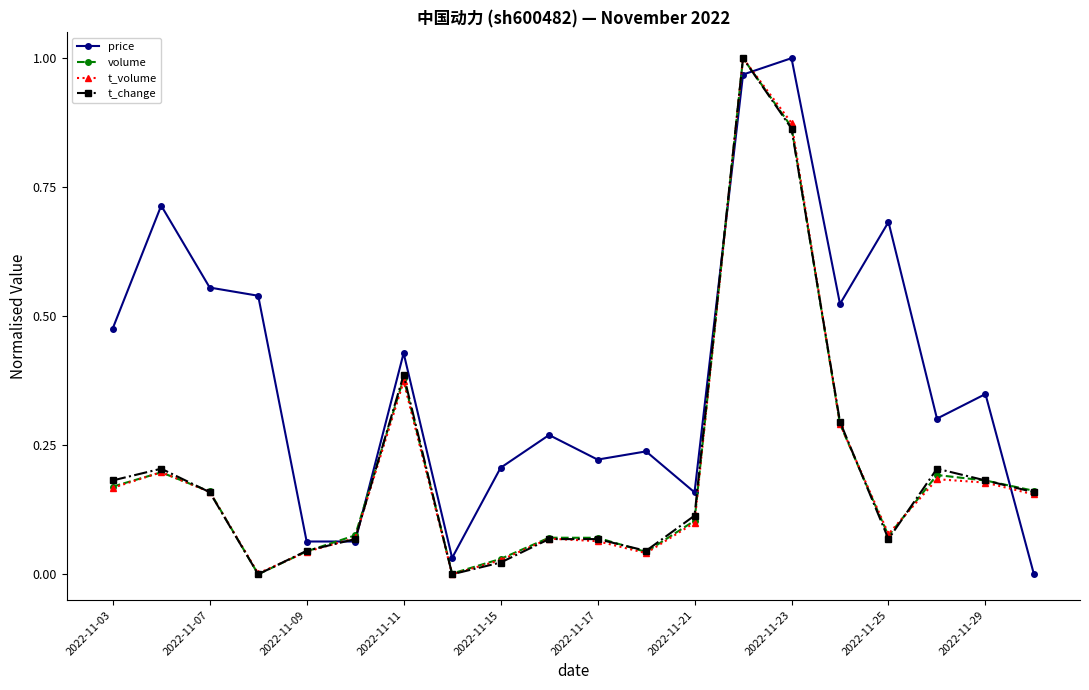

In volume, how many points are higher than both neighbors (excluding endpoints)?

5